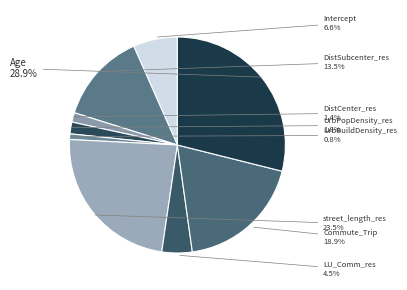

To the nearest percent, what is the difference between the largest and smallest slice percentages?

28%